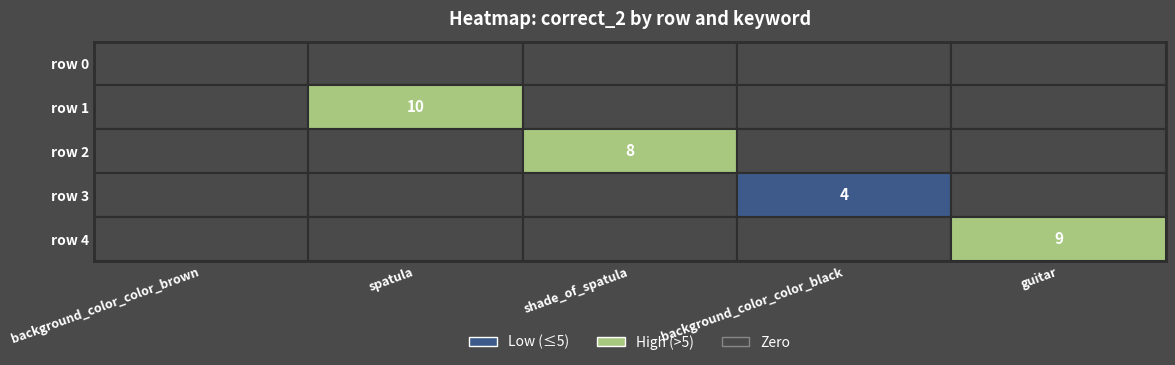

What is the average value of the row_4 series?

2